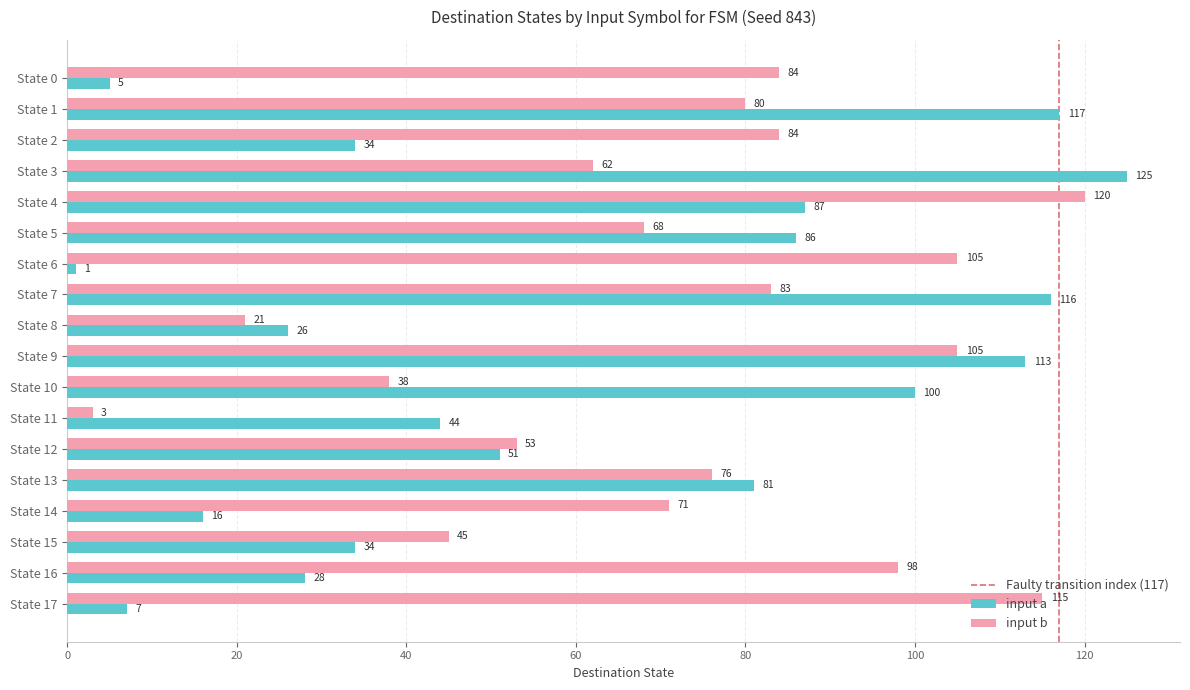

What is the difference between the highest and lowest values at State 9?

8